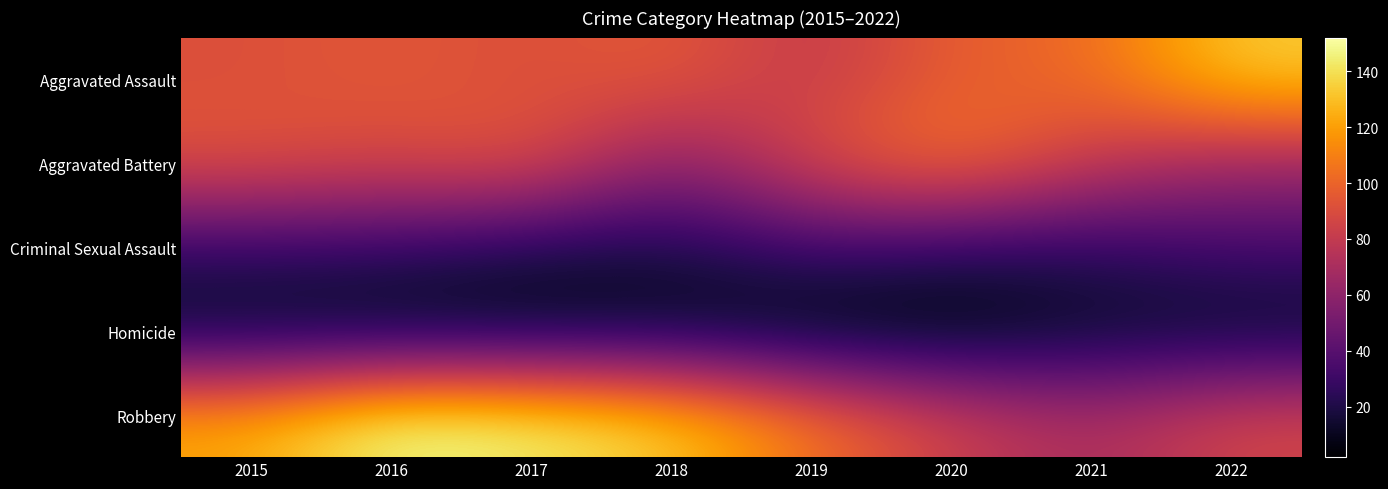

How many series are shown in this chart?

5